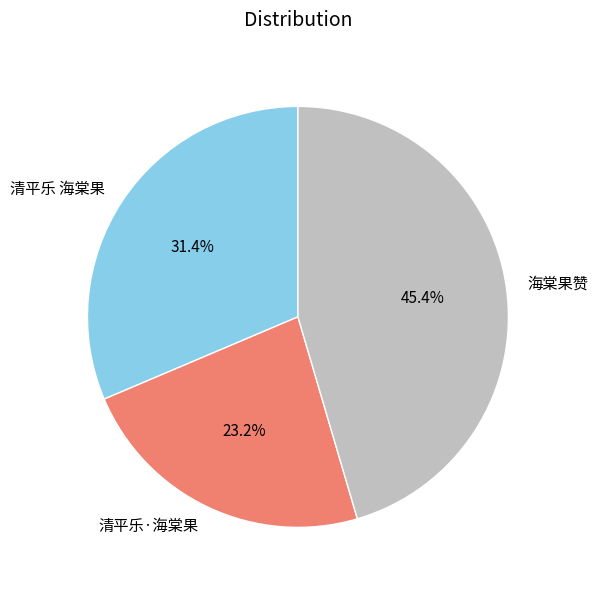

What portion of the pie excludes 清平乐 海棠果?

68.6%